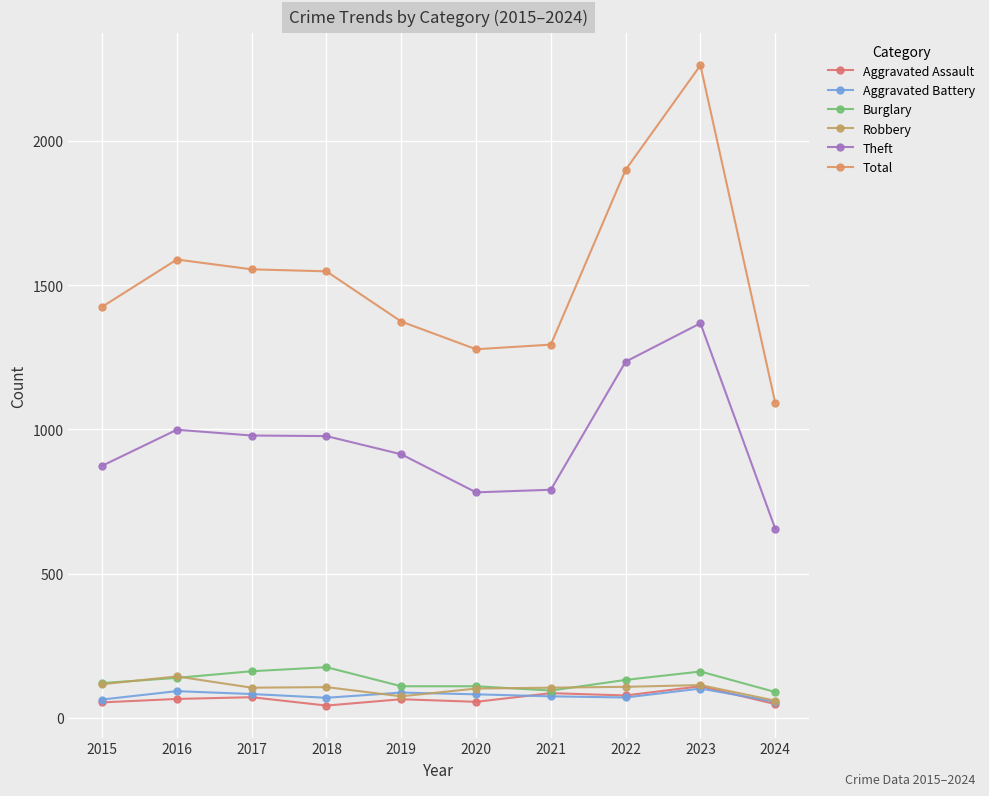

Between 2018 and 2023, which series saw the biggest shift?

Total